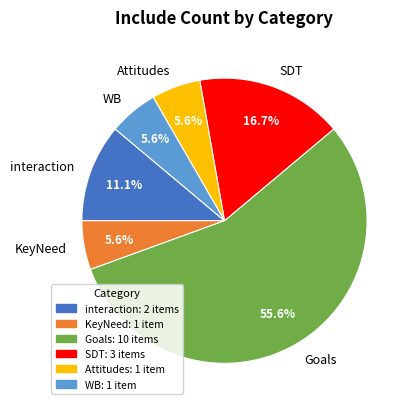

Is interaction the majority of the pie?

No